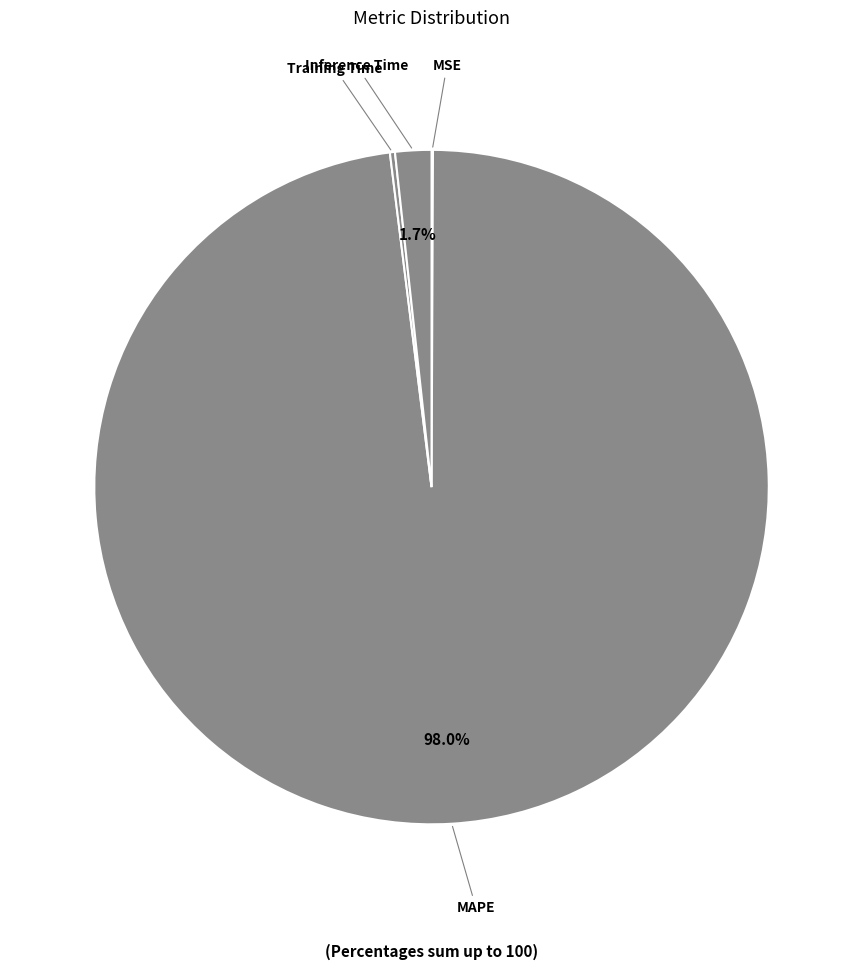

Count the number of slices in the pie.

4